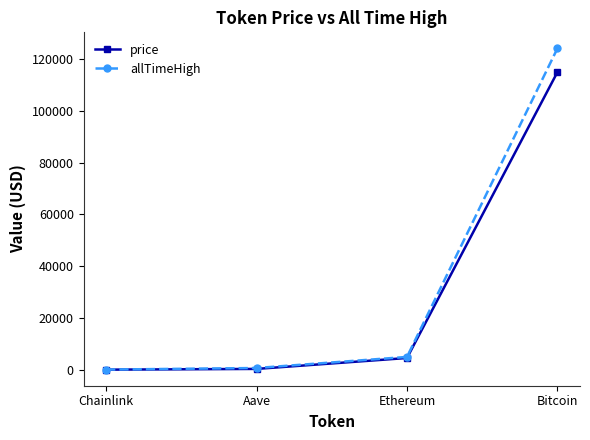

Read the price value at Bitcoin.

114962.0